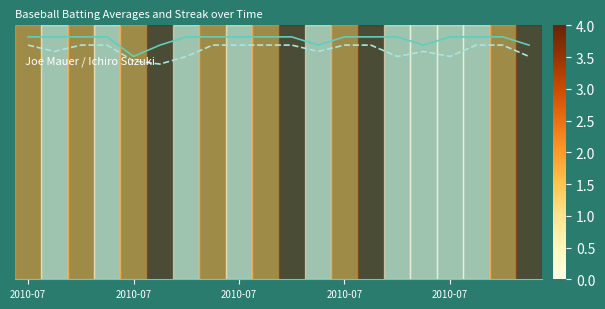

What is the label of the 3rd point from the right?

17